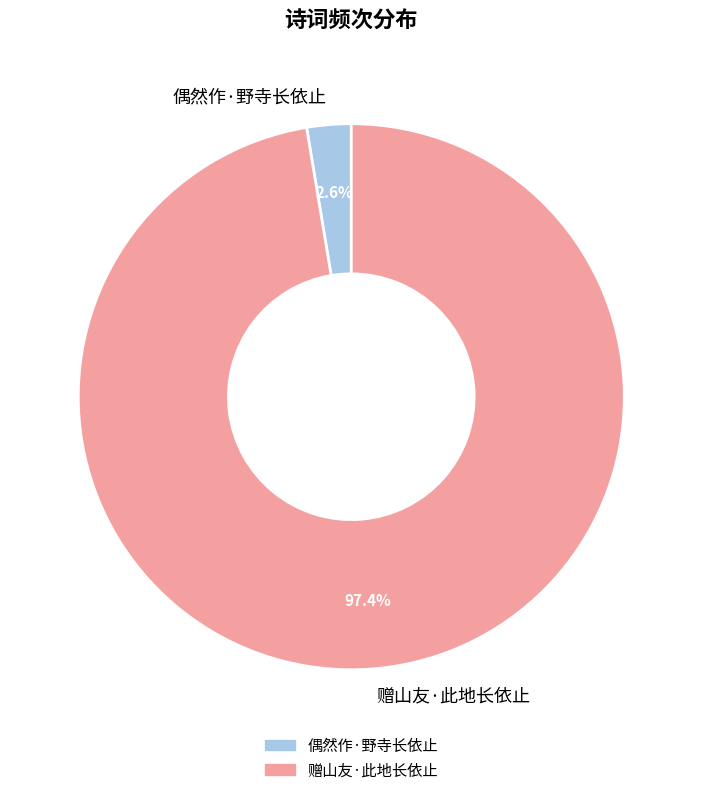

To the nearest percent, what percentage of the pie is 偶然作·野寺长依止?

3%